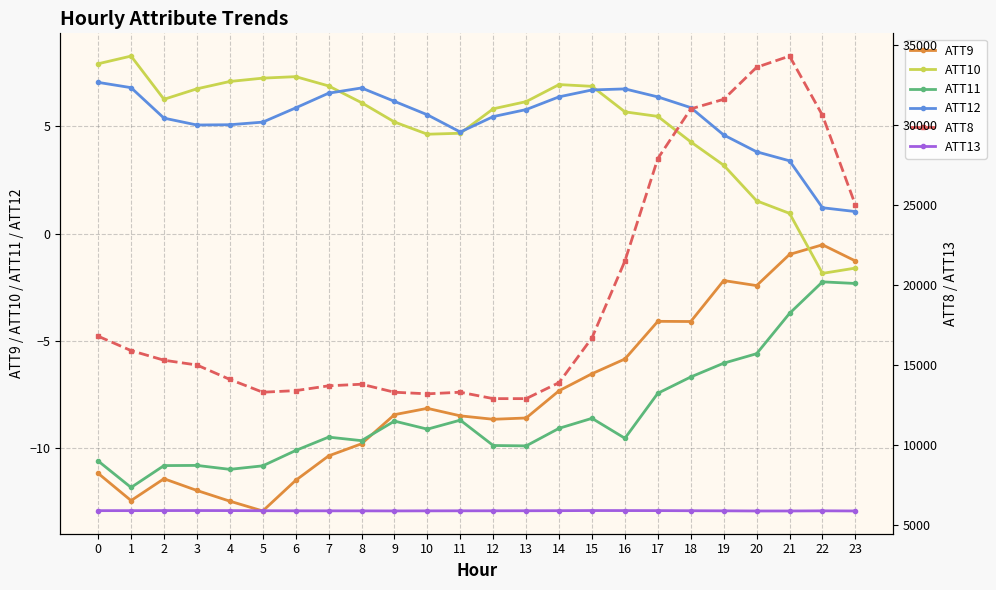

What are all the series names shown in the legend?

ATT9, ATT10, ATT11, ATT12, ATT8, ATT13